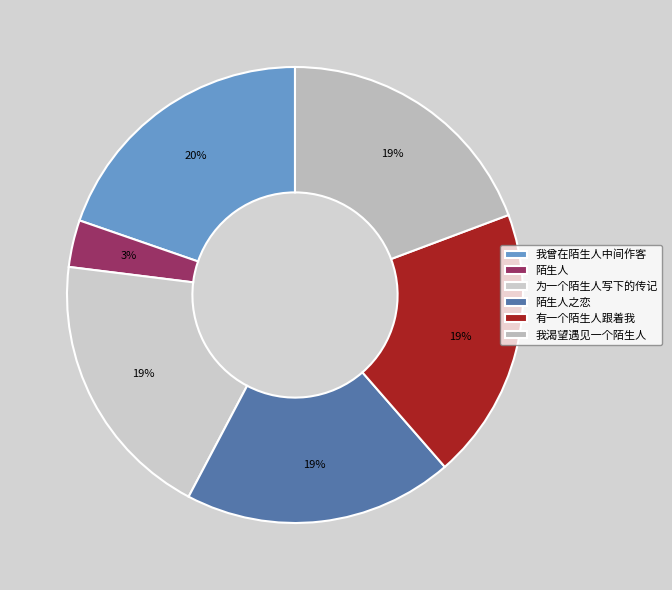

To the nearest percent, what percentage of the pie is 陌生人?

3%